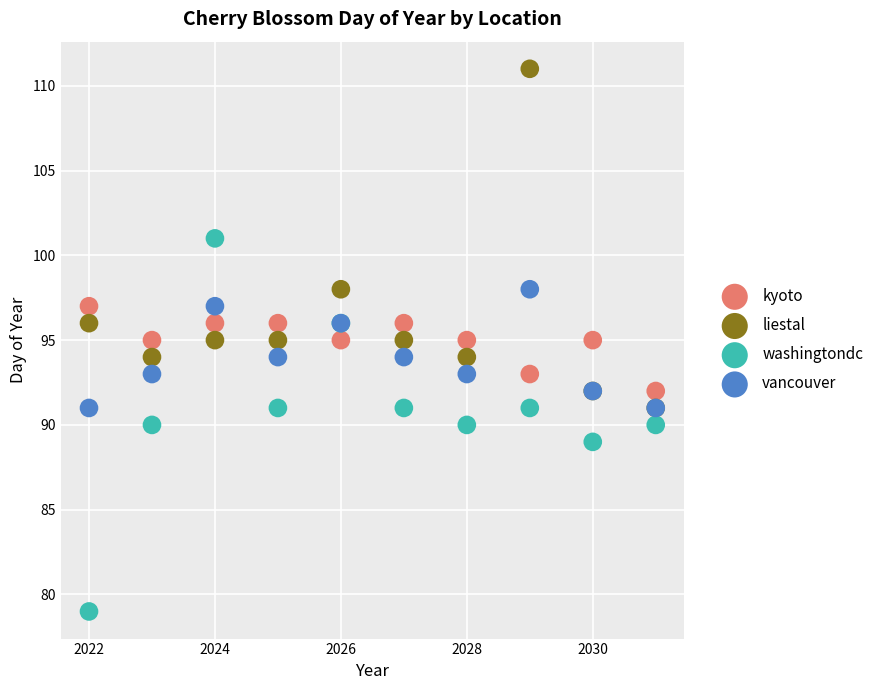

Which series has the widest spread of Y values?

washingtondc